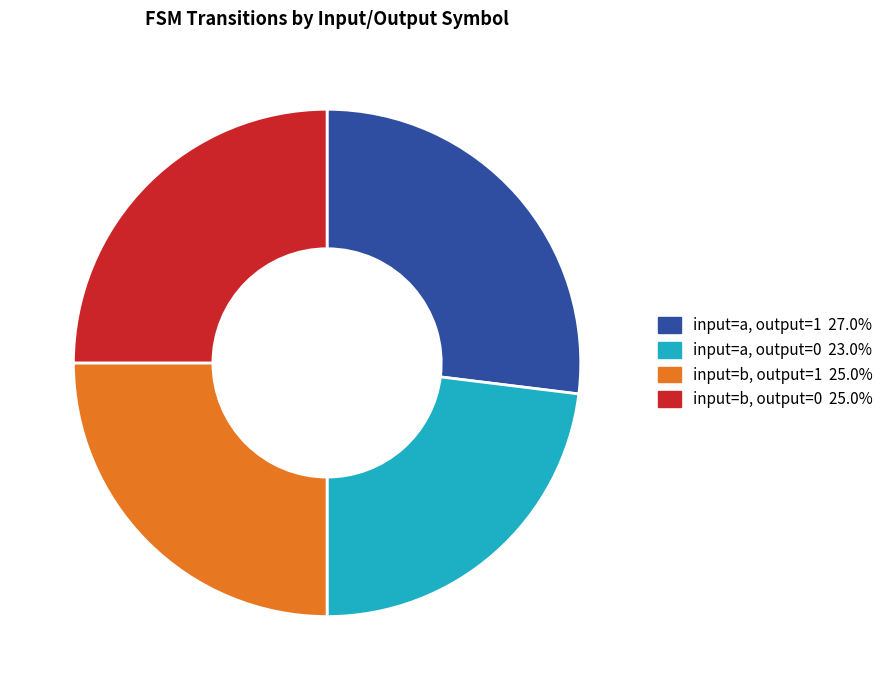

Is there a majority slice in this chart?

No